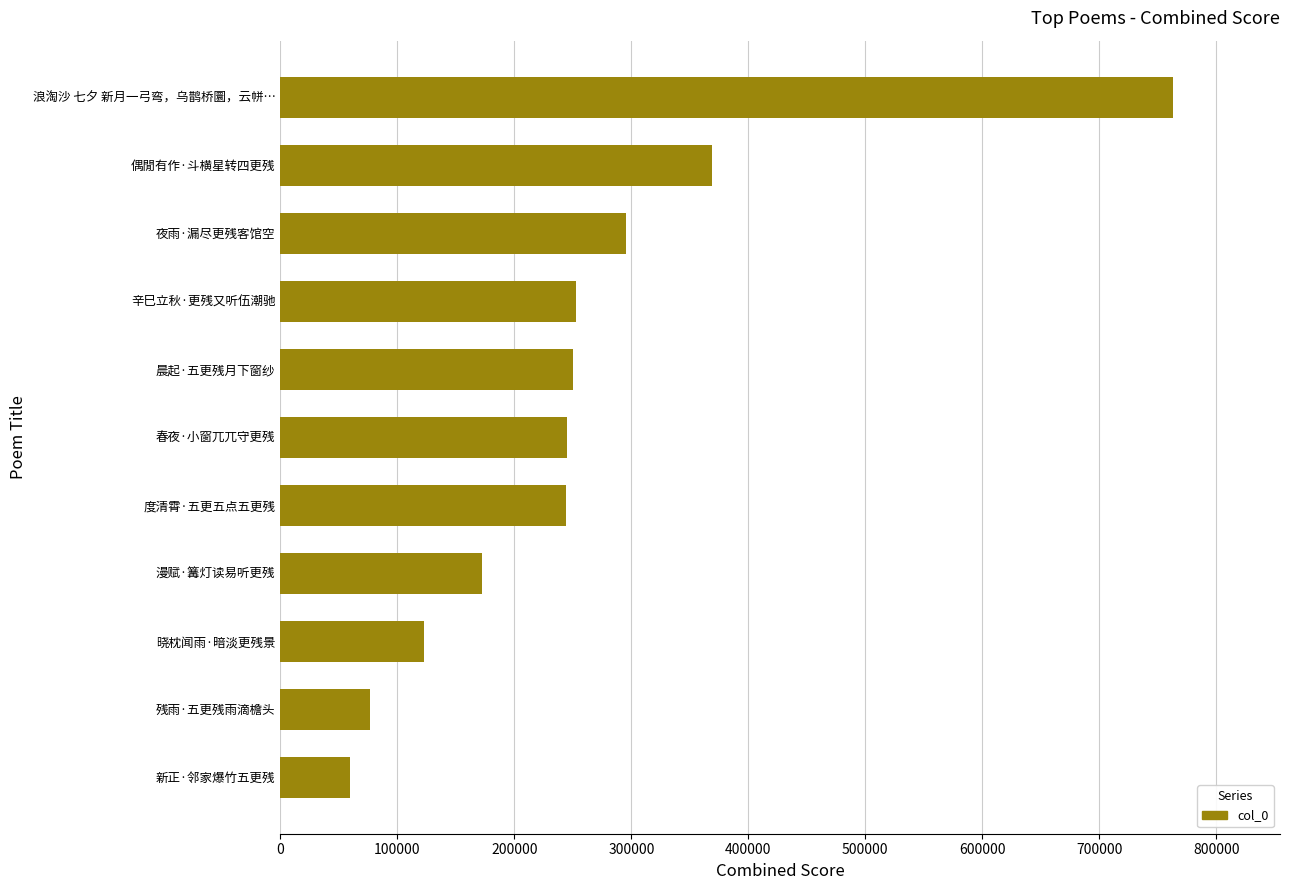

Where is the data nearest to the value 411148?

偶閒有作·斗横星转四更残